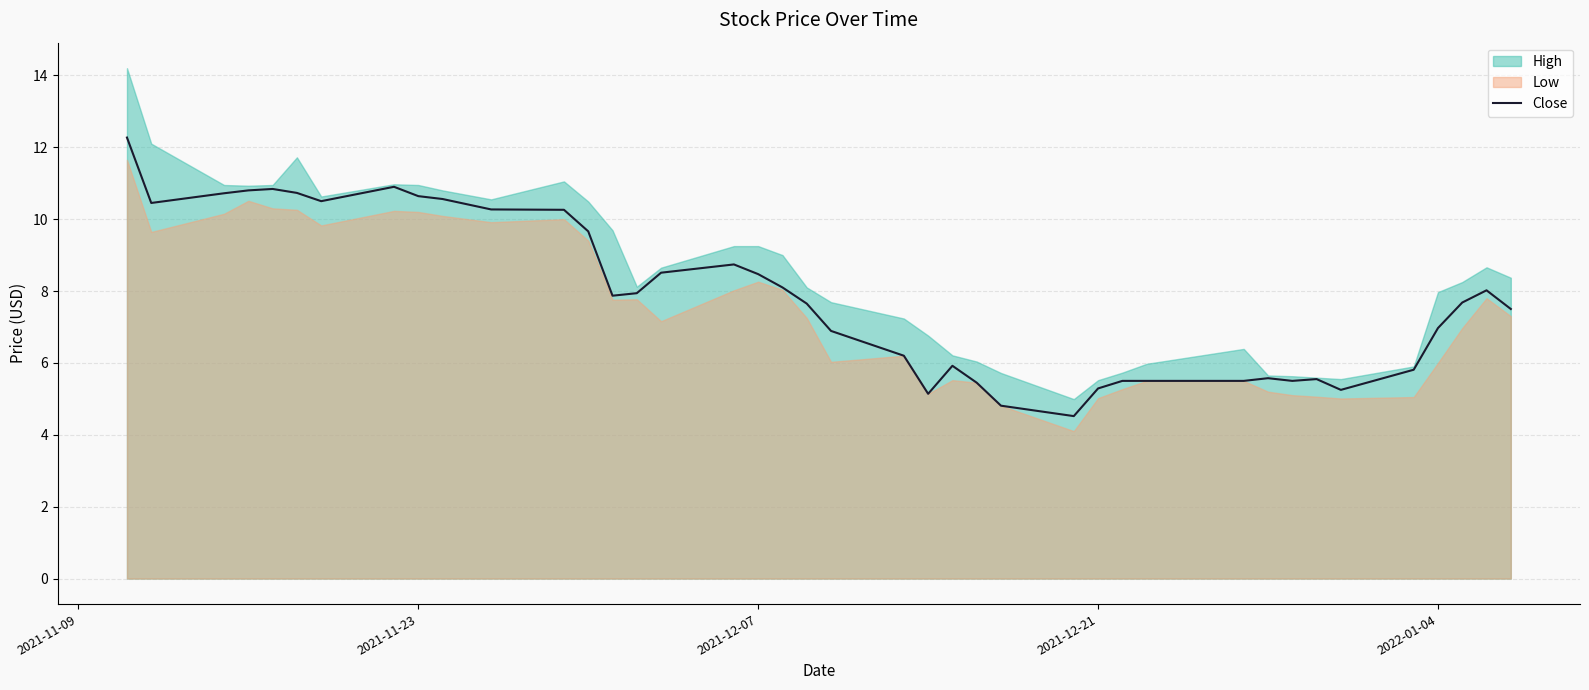

What is the maximum value for Close?

12.3